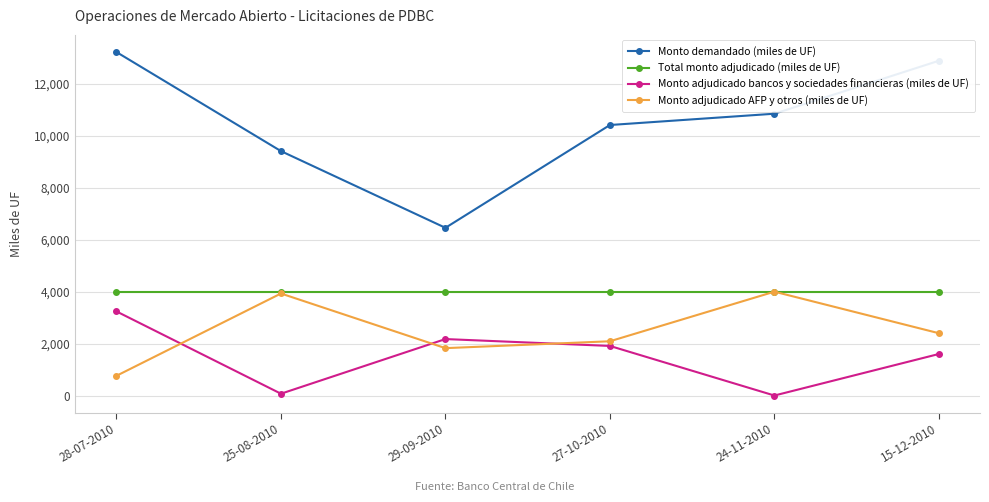

Count the number of data series in this chart.

4